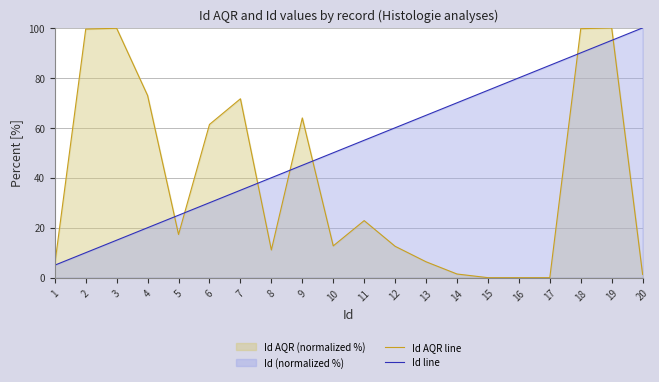

Reading right to left, transcribe all the data shown in this chart.

Id AQR line: 1.3	100.0	99.7	0.0	0.0	0.0	1.5	6.4	12.6	22.8	12.7	63.9	11.1	71.6	61.3	17.3	72.9	99.8	99.5	5.4
Id line: 100.0	95.0	90.0	85.0	80.0	75.0	70.0	65.0	60.0	55.0	50.0	45.0	40.0	35.0	30.0	25.0	20.0	15.0	10.0	5.0